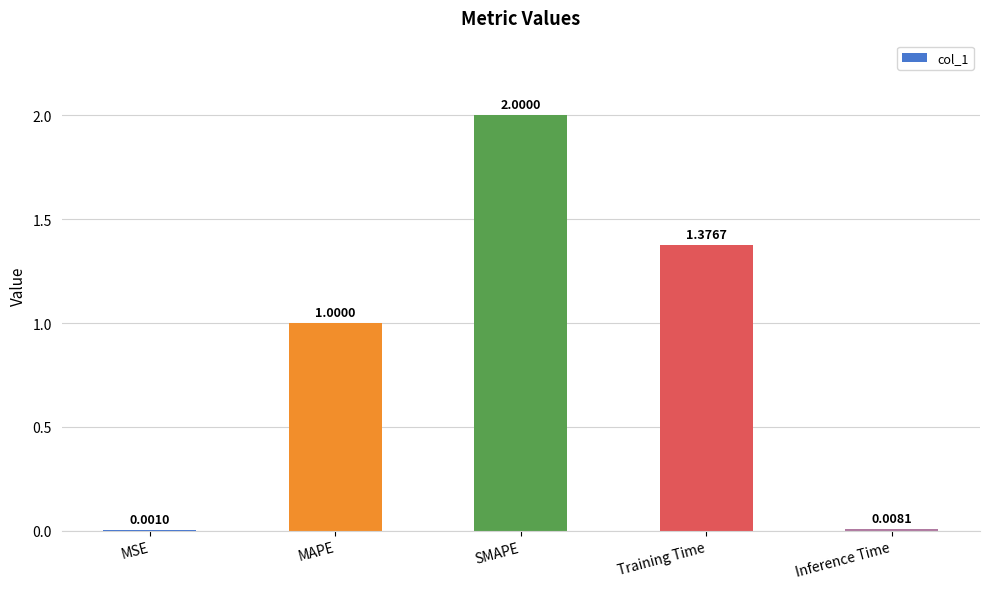

What is the change in value from Training Time to Inference Time?

-1.4